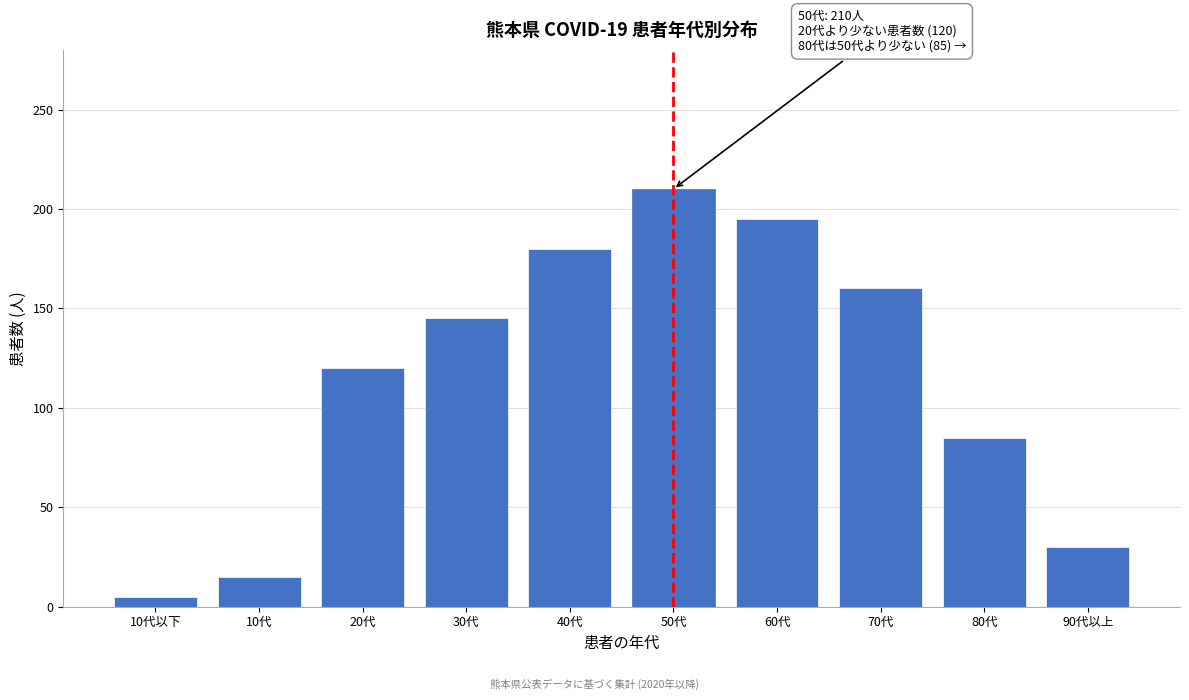

Reading left to right, extract all data points from this chart.

10代以下=5	10代=15	20代=120	30代=145	40代=180	50代=210	60代=195	70代=160	80代=85	90代以上=30